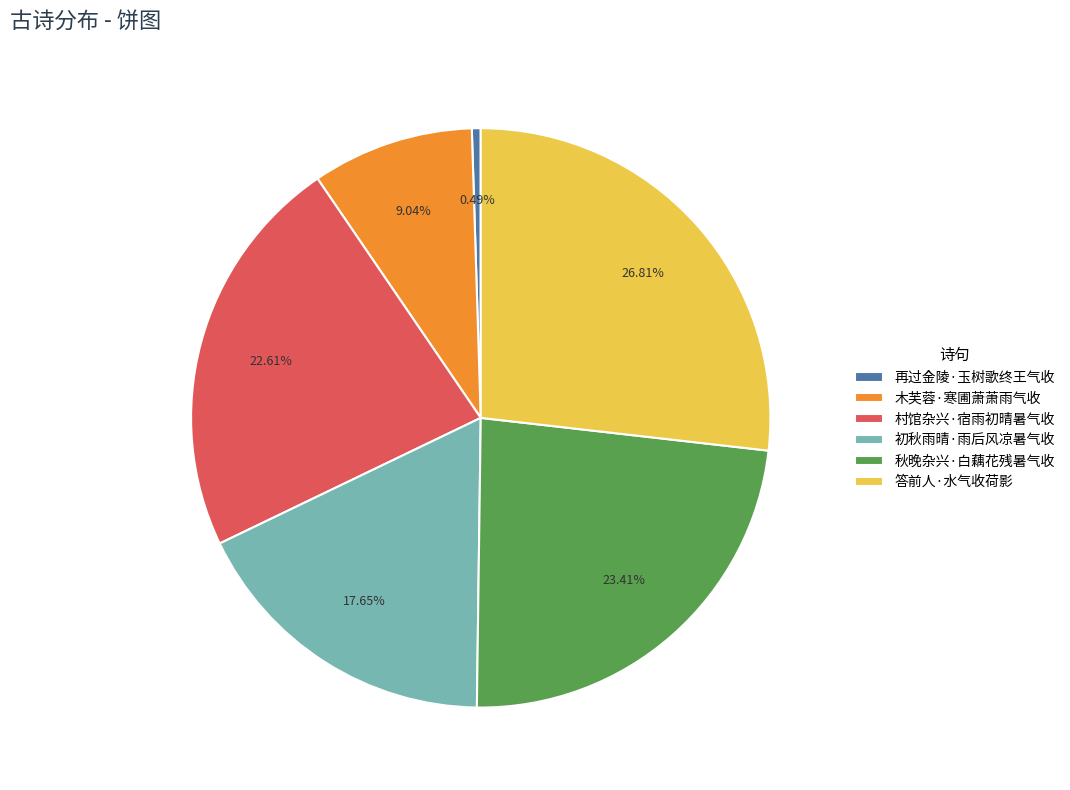

To the nearest percent, what is the combined percentage of 木芙蓉·寒圃萧萧雨气收 and 秋晚杂兴·白藕花残暑气收?

32%